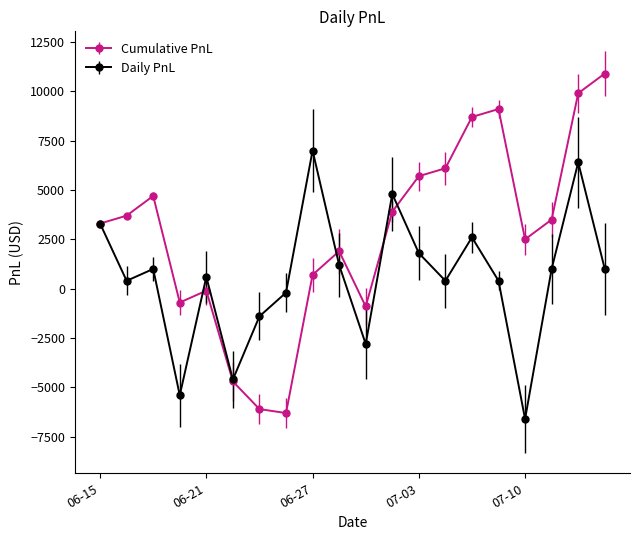

How many distinct data groups are displayed?

2